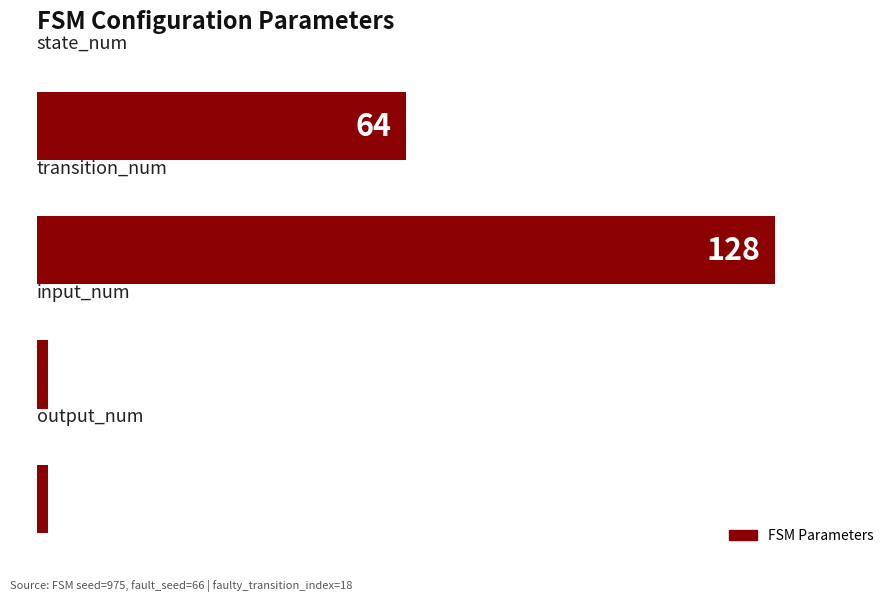

How many distinct data groups are displayed?

1